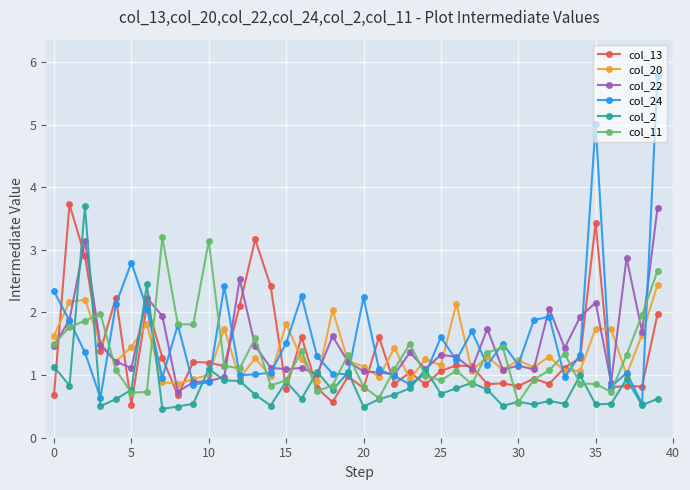

Does the chart have visible grid lines?

Yes